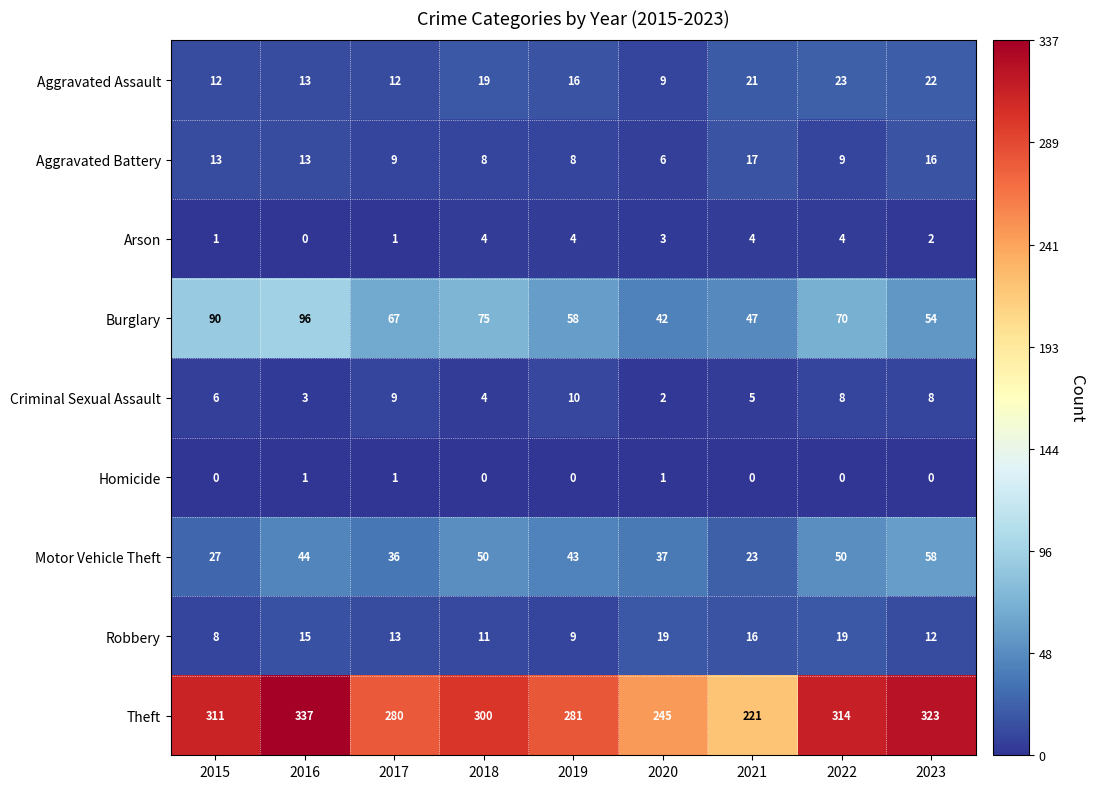

Which series has the widest spread of values?

Theft